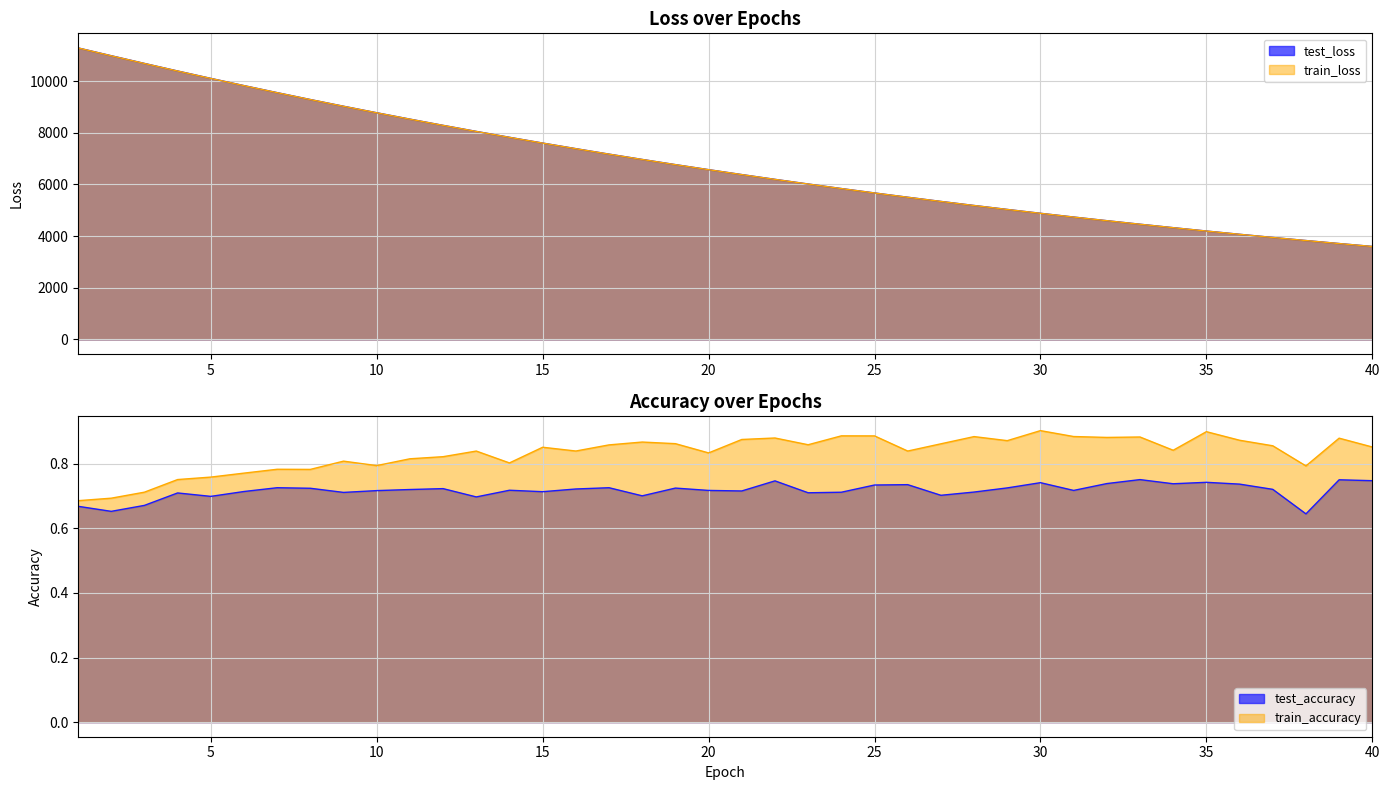

Does the chart have visible grid lines?

Yes